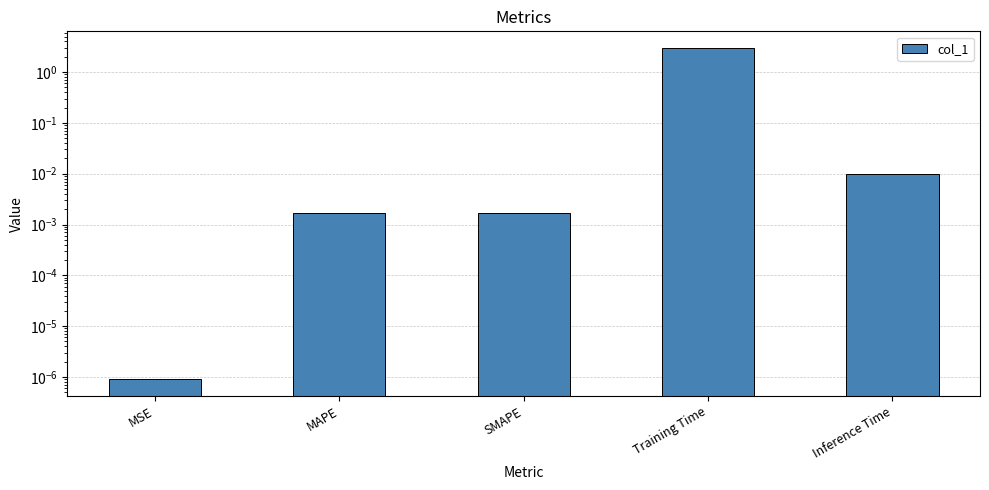

True or false: the data shows 0.0 at MAPE.

False